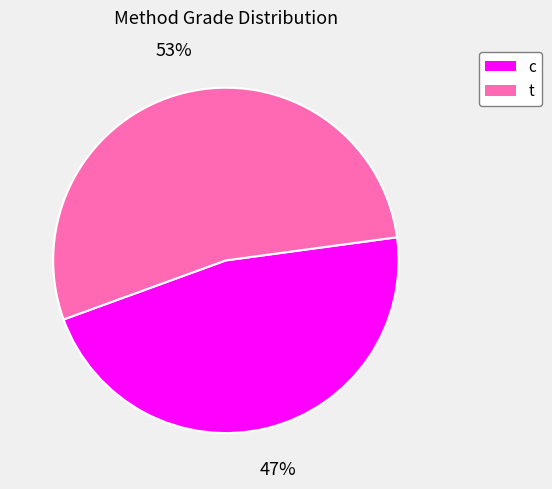

What is the majority slice?

t